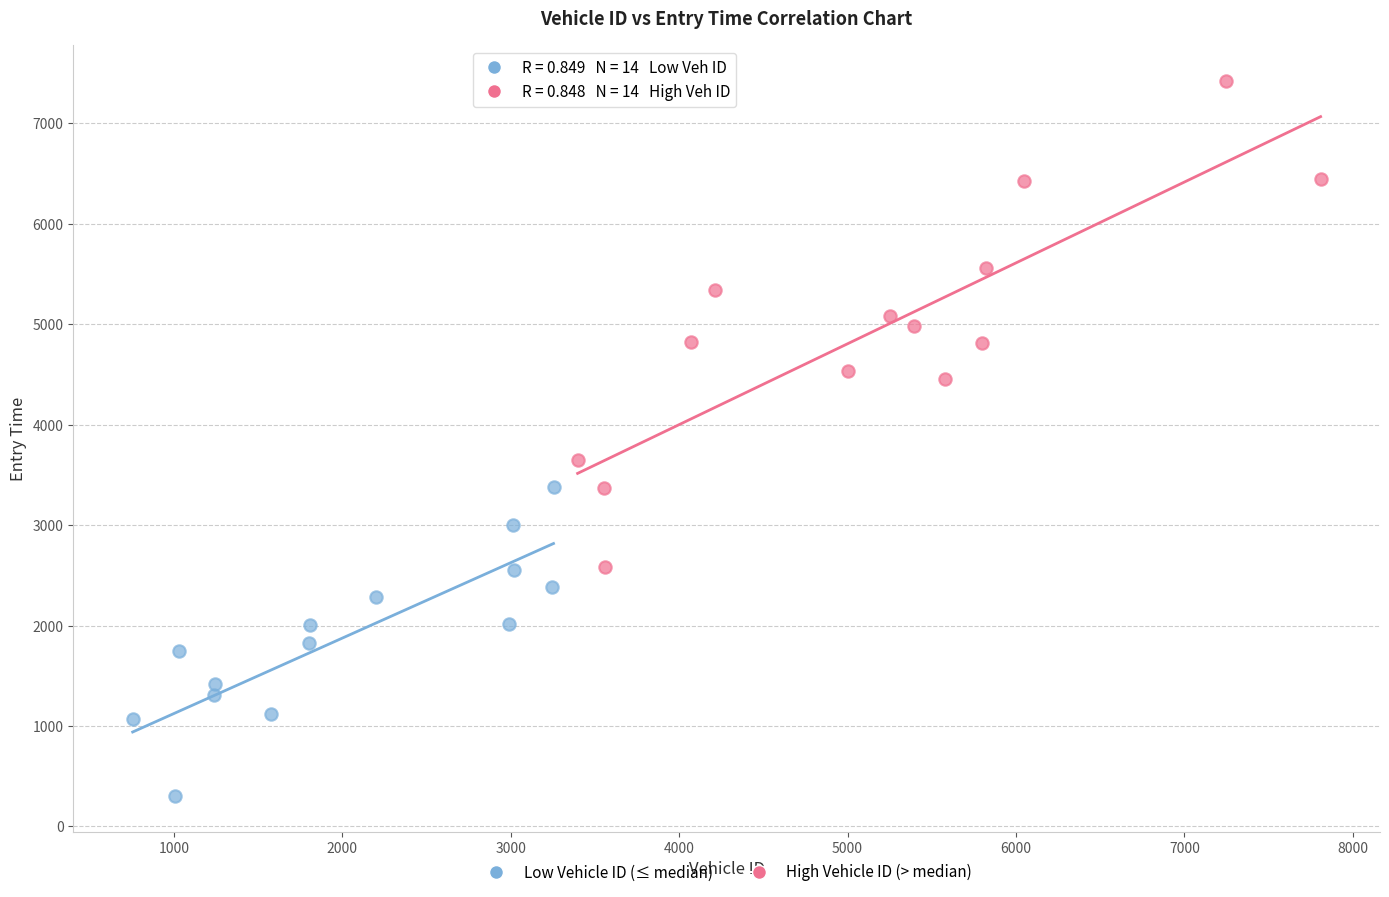

Which series contains the lowest Y value?

Low Vehicle ID (≤ median)